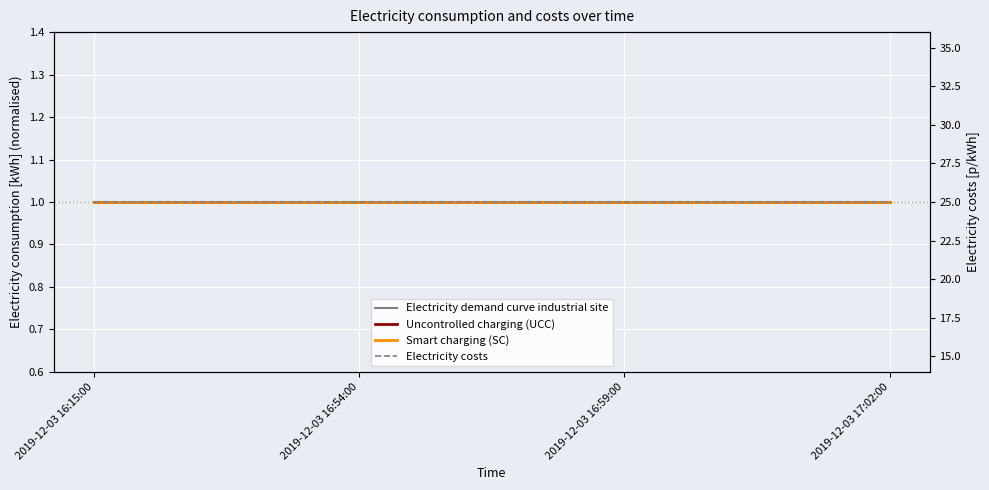

Is the value of Uncontrolled charging (UCC) at 2019-12-03 17:02:00 greater than the value of Electricity demand curve industrial site at 2019-12-03 16:59:00?

No